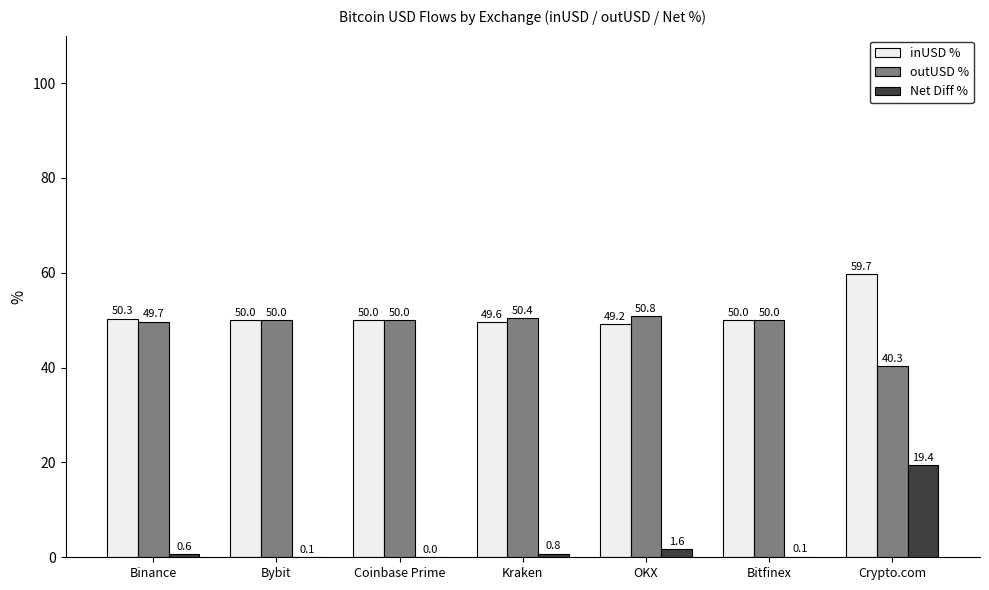

Read the Net Diff % value at OKX.

1.6